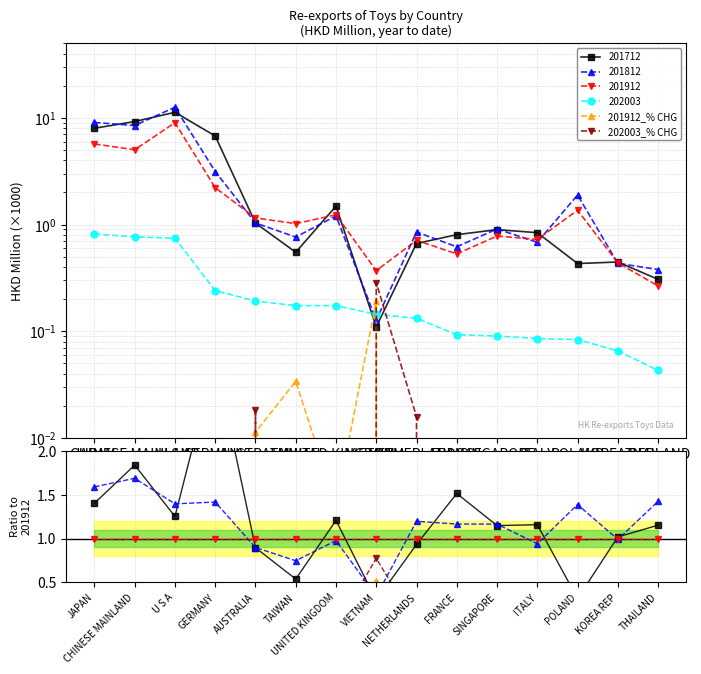

What position from the left is TAIWAN?

6